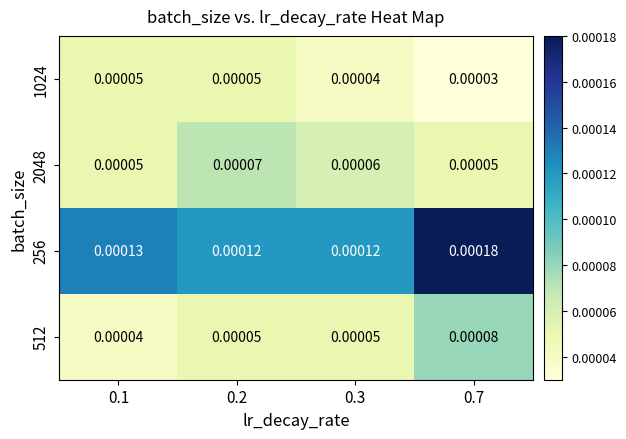

Between 0.2 and 0.7, which series saw the biggest shift?

256